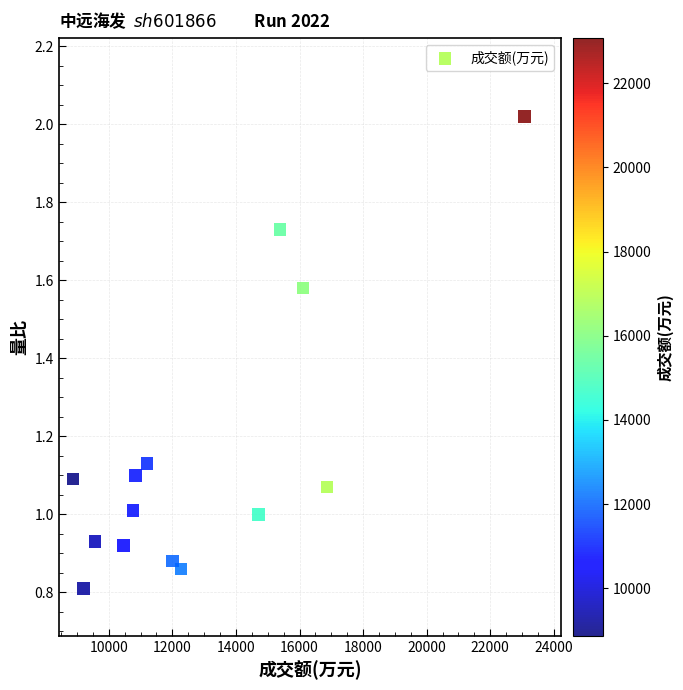

What is the range of X values (max minus min)?

14205.0